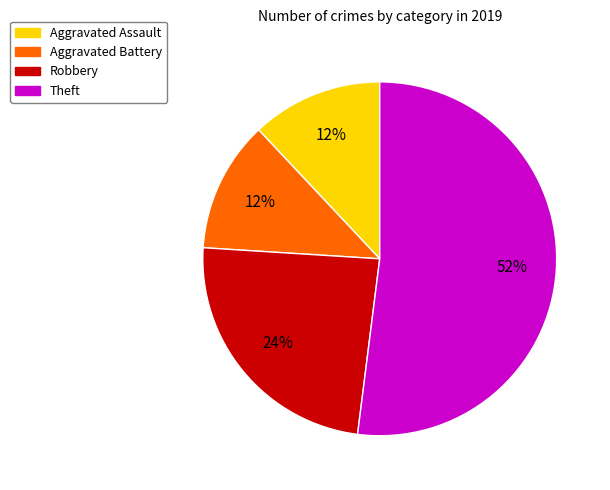

To the nearest percent, what percentage of the pie is Aggravated Assault?

12%